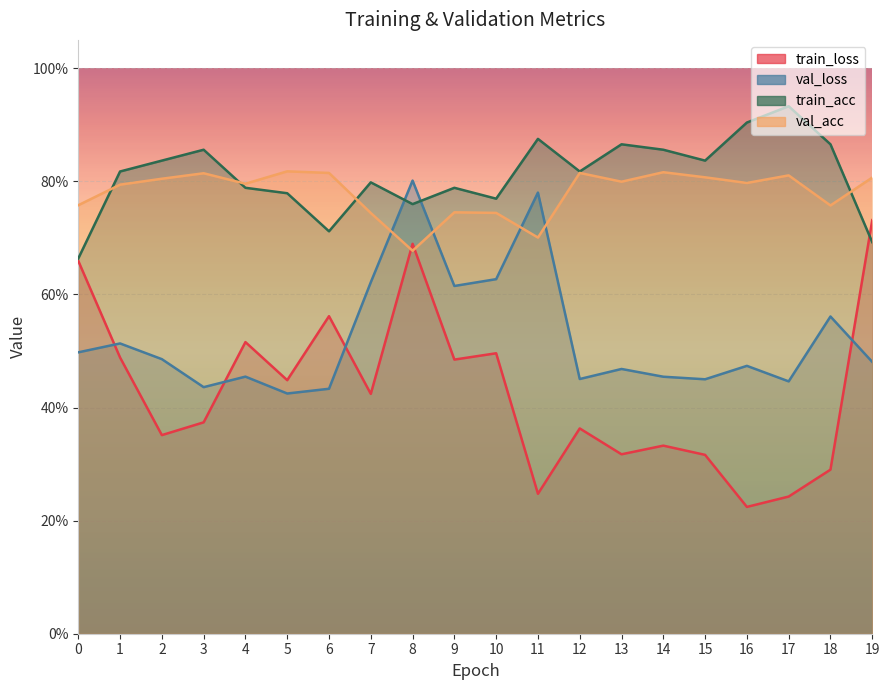

Is the value of train_loss at 8 greater than the value of train_acc at 10?

No